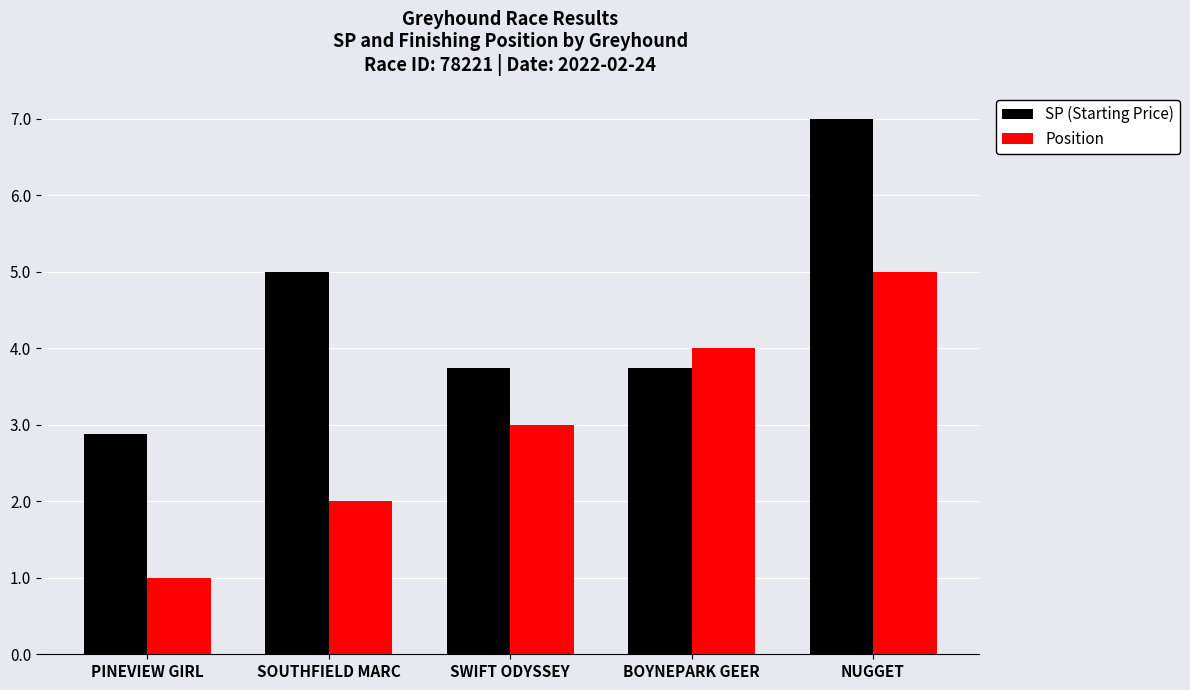

What is the label of the 5th bar from the left?

NUGGET